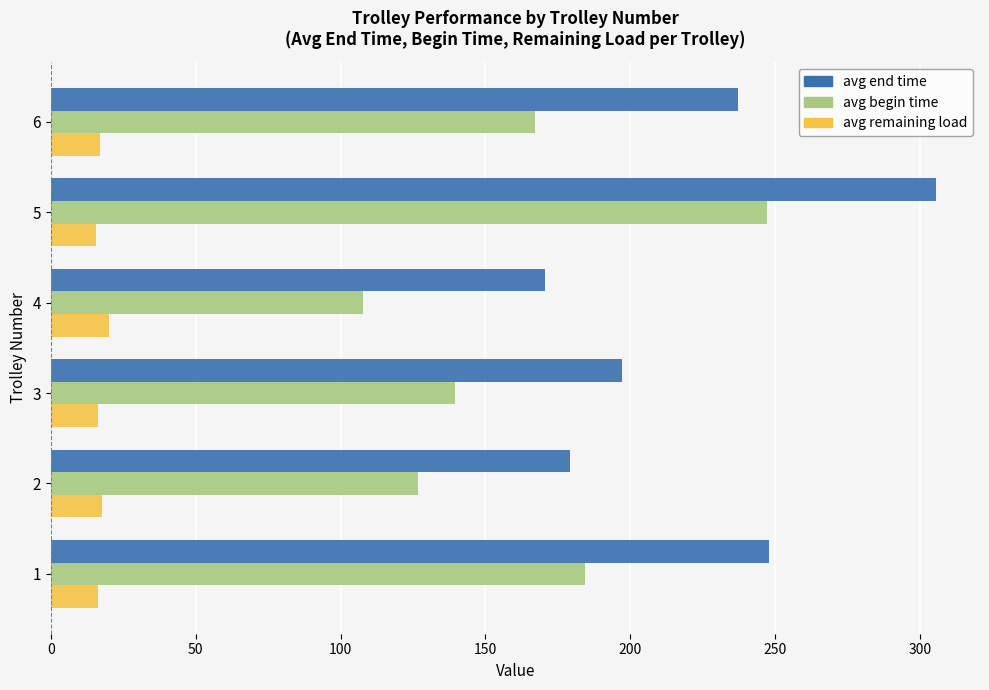

What is the difference between the avg end time values at 4 and 5?

135.0